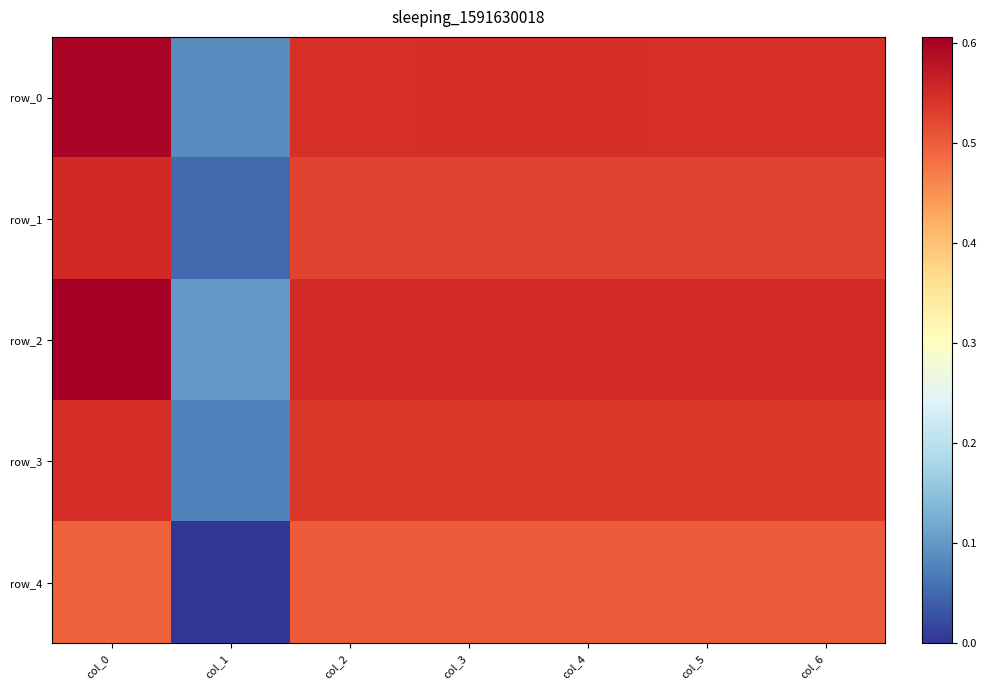

Which series has the largest range (max minus min)?

row_0